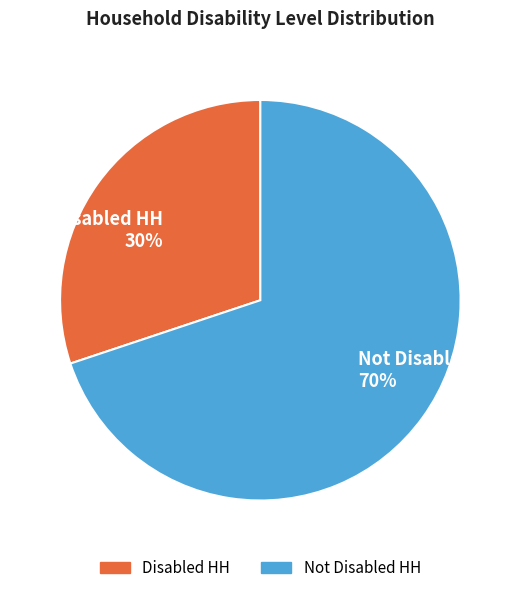

To the nearest percent, what is the difference between the largest and smallest slice percentages?

40%